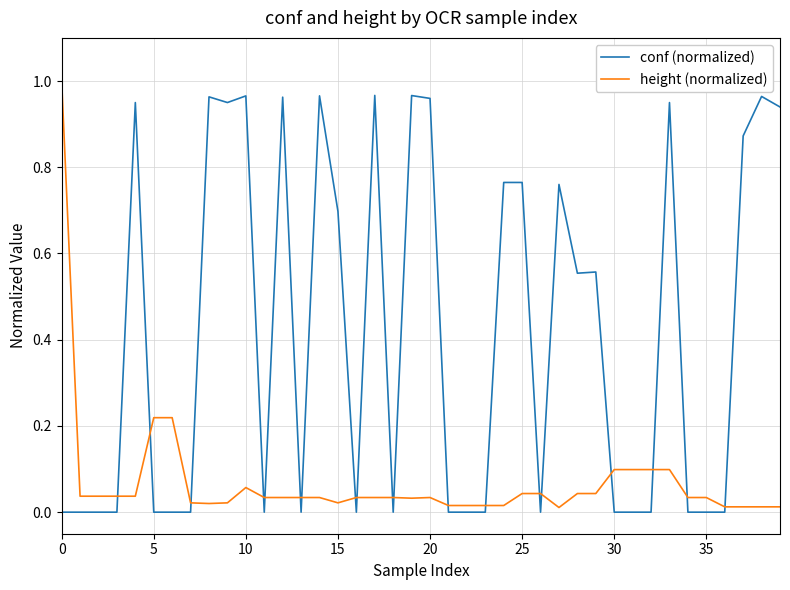

Rank the series by their average value, from highest to lowest.

conf (normalized), height (normalized)